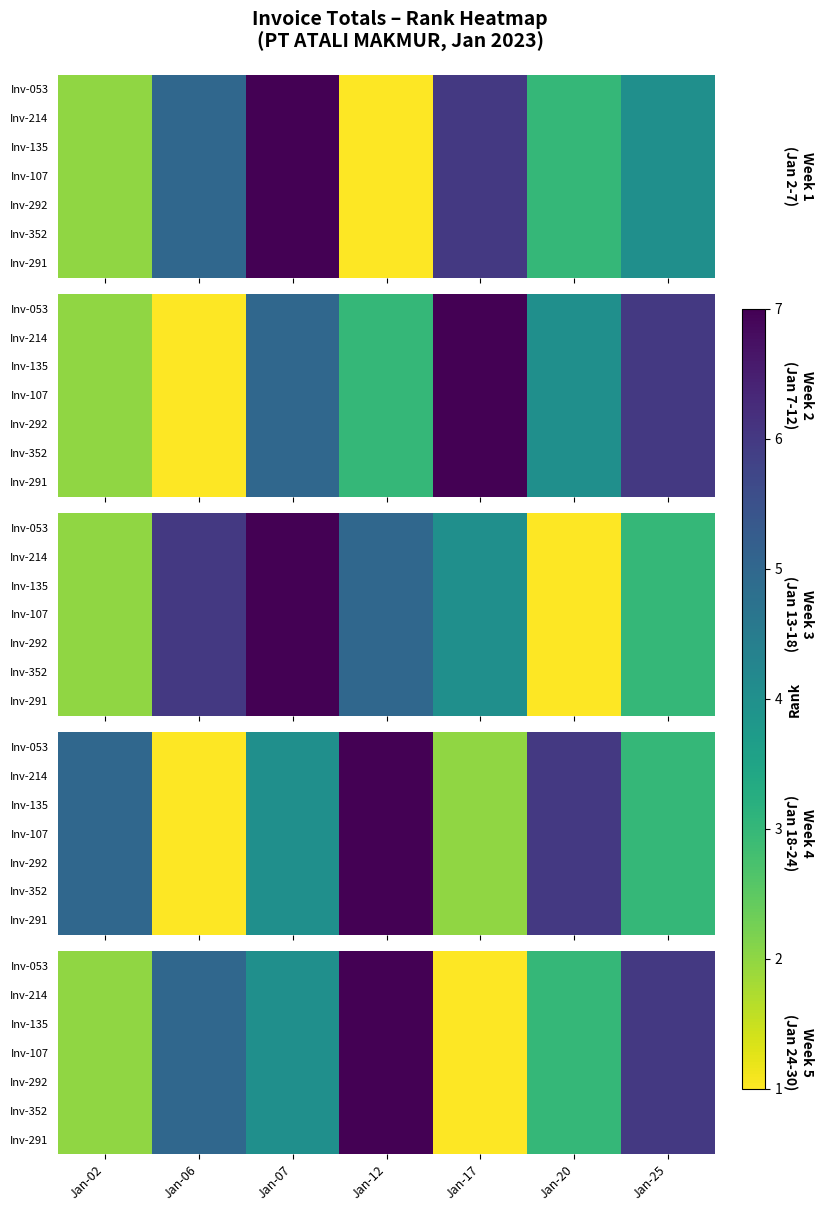

Between Jan-07 and Jan-25, which series saw the biggest shift?

Inv-053